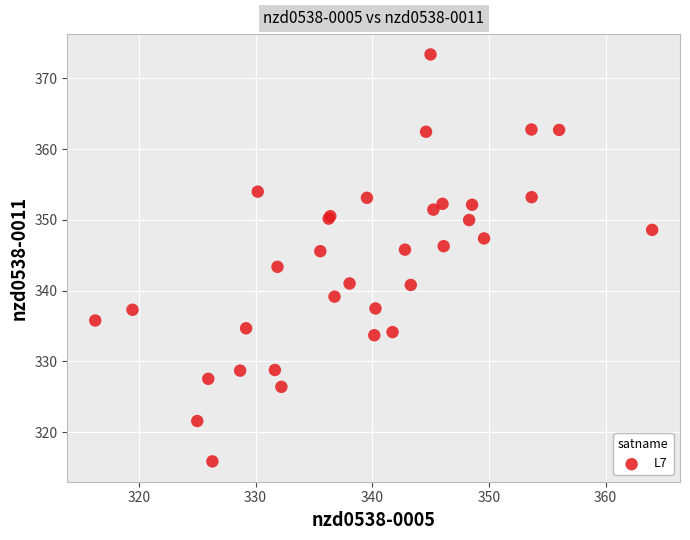

What Y value in the scatter plot is closest to 344?

343.4